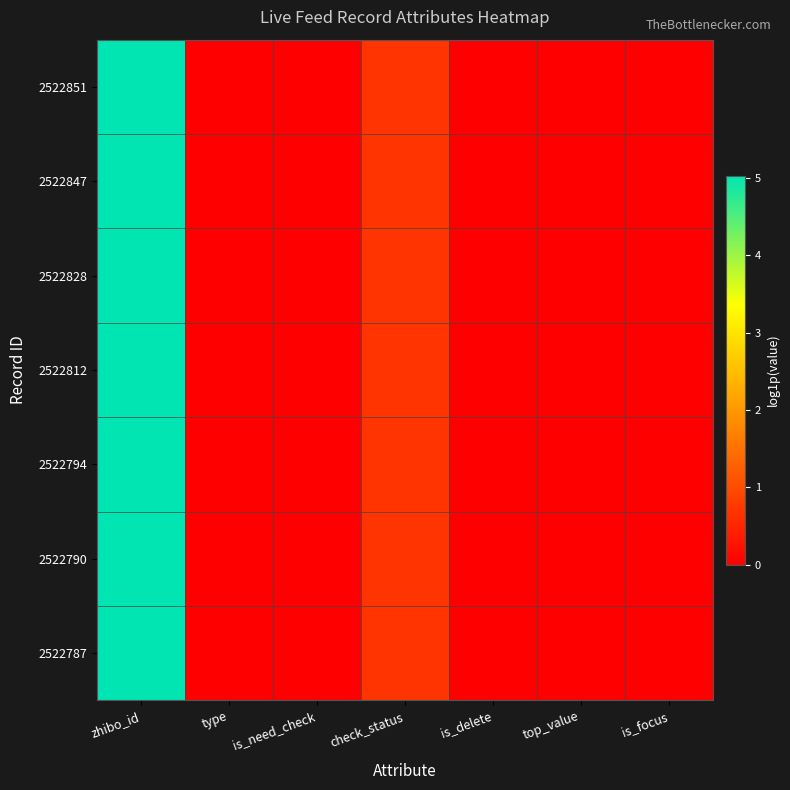

Which series has the largest total across all categories?

2522851